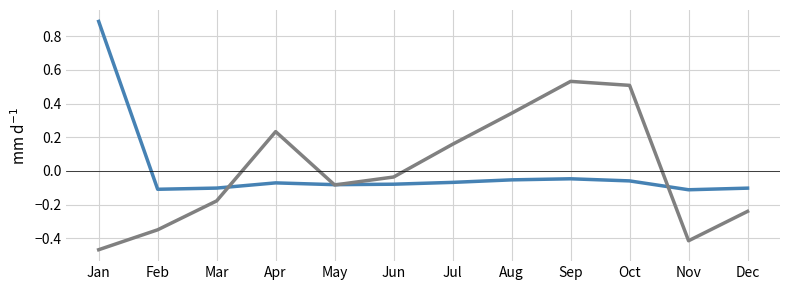

What is the total value across all series at Mar?

-0.3